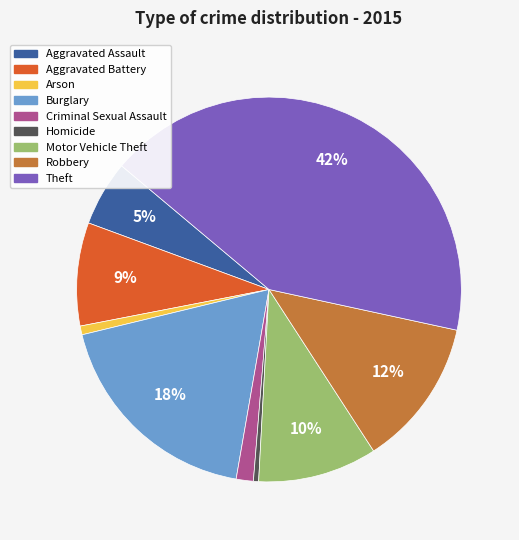

To the nearest percent, what is the average slice percentage?

11%